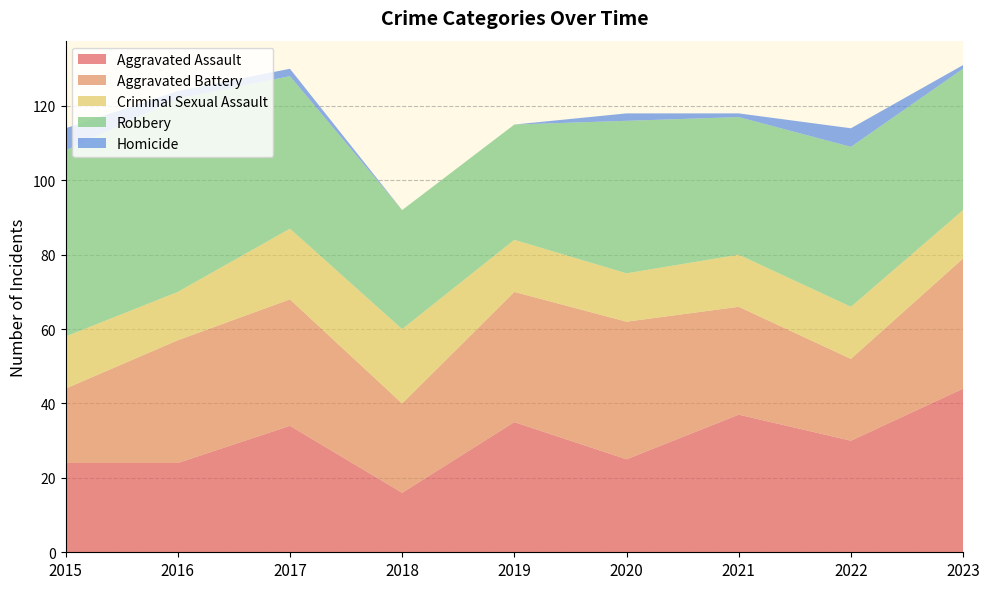

Reading left to right, list all the values displayed in this chart.

Aggravated Assault: 24	24	34	16	35	25	37	30	44
Aggravated Battery: 20	33	34	24	35	37	29	22	35
Criminal Sexual Assault: 14	13	19	20	14	13	14	14	13
Robbery: 50	52	41	32	31	41	37	43	38
Homicide: 6	2	2	0	0	2	1	5	1